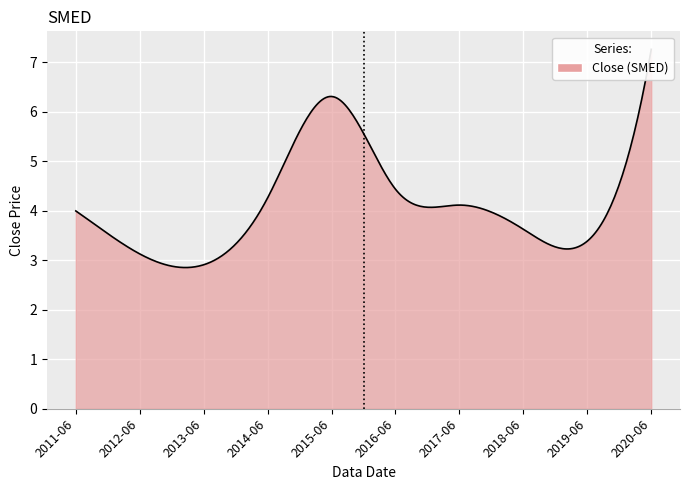

What is the ratio of the value at 2015-06 to the value at 2020-06?

0.9